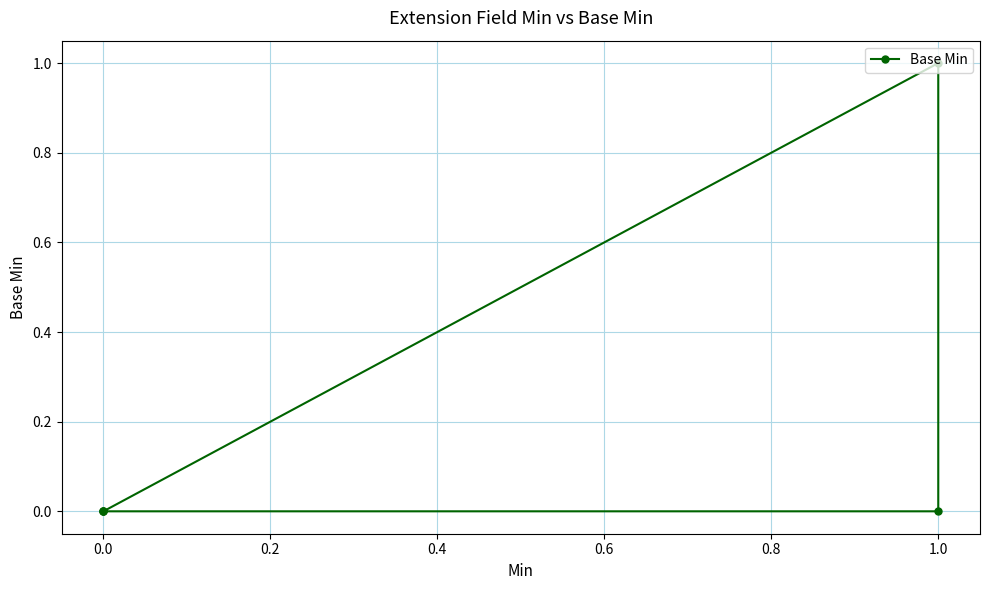

What is the maximum value shown in the chart?

1